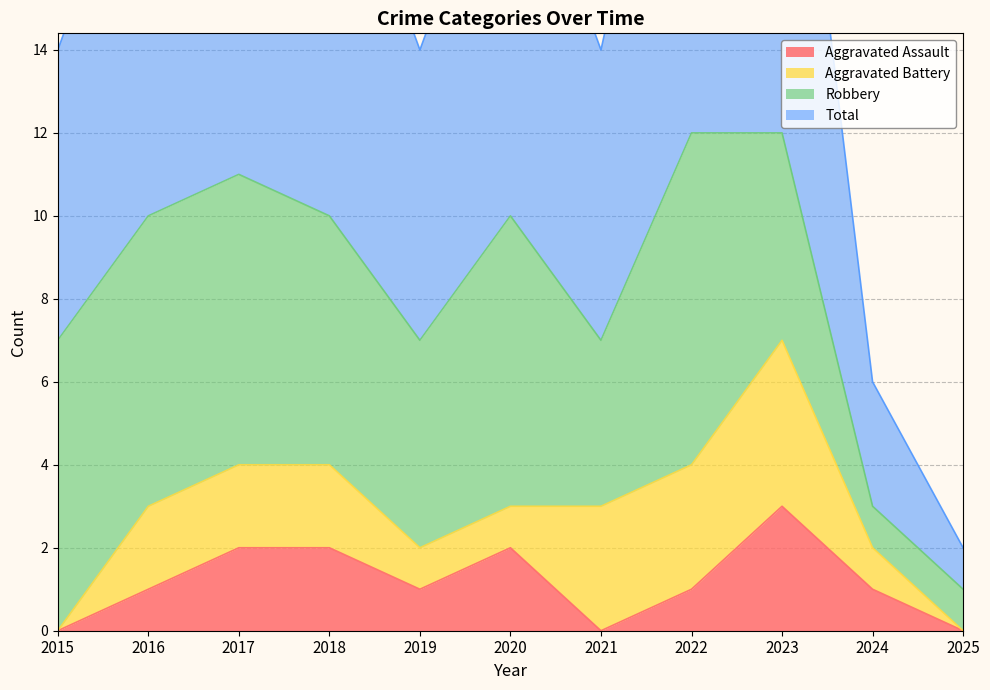

Does the chart have visible grid lines?

Yes